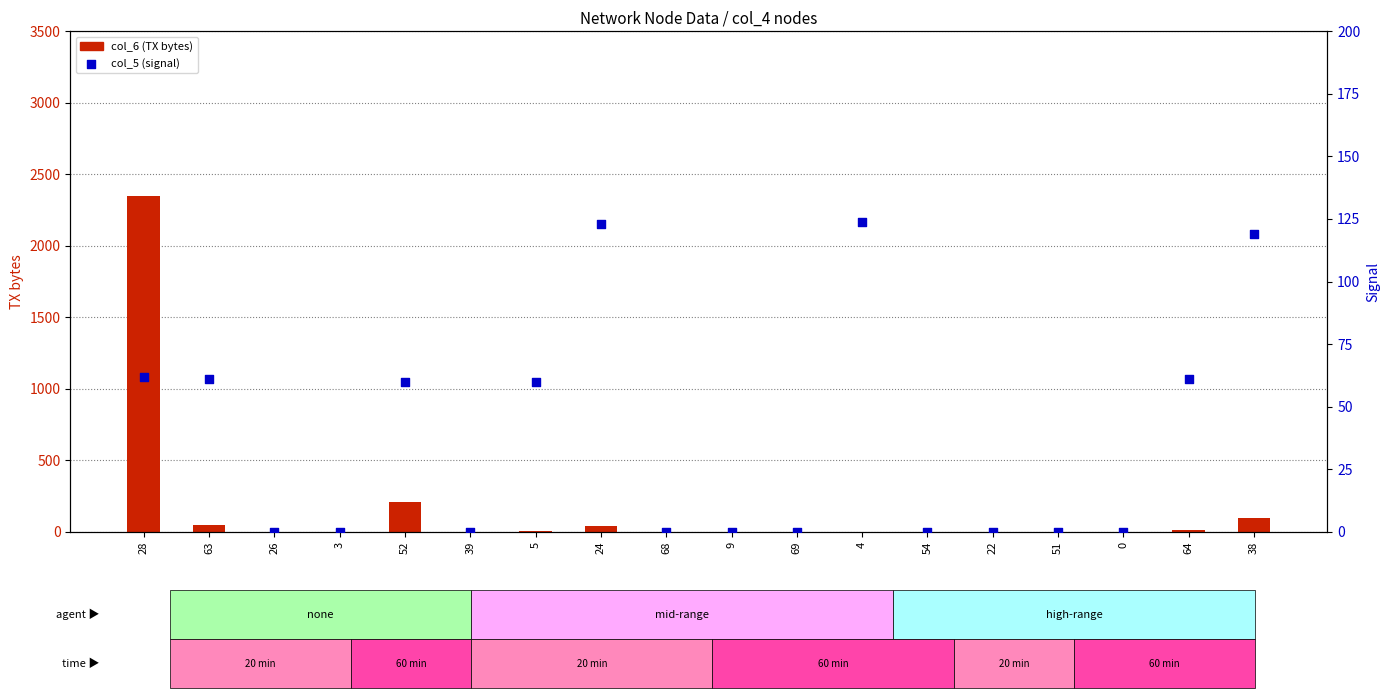

At how many categories does at least one series exceed 133?

2